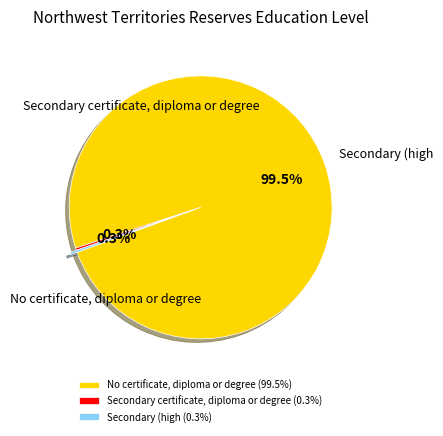

Is there any slice that represents more than half of the pie?

Yes